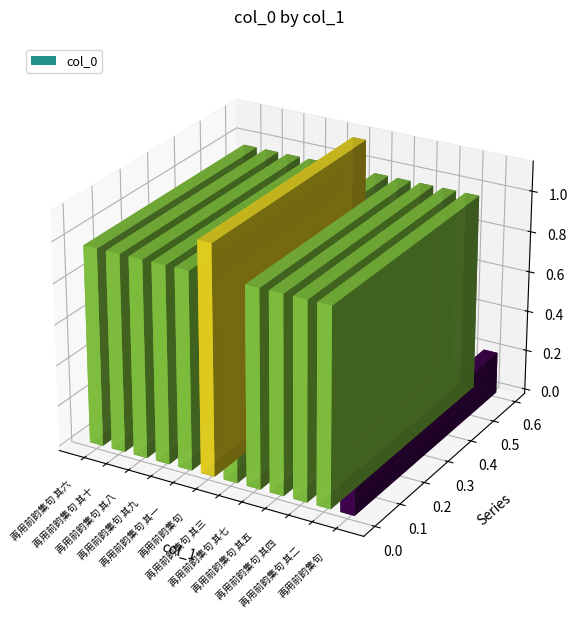

Rank the categories by value from highest to lowest.

再用前韵集句, 再用前韵集句 其四, 再用前韵集句 其九, 再用前韵集句 其六, 再用前韵集句 其三, 再用前韵集句 其五, 再用前韵集句 其十, 再用前韵集句 其七, 再用前韵集句 其二, 再用前韵集句 其八, 再用前韵集句 其一, 再用前韵集句